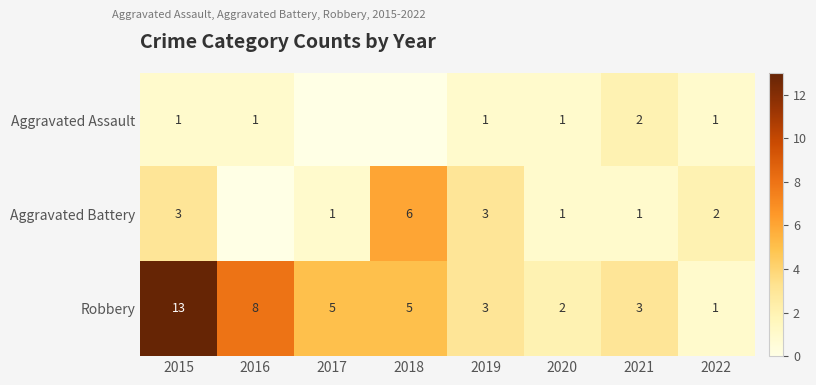

Which series has the widest spread of values?

Robbery